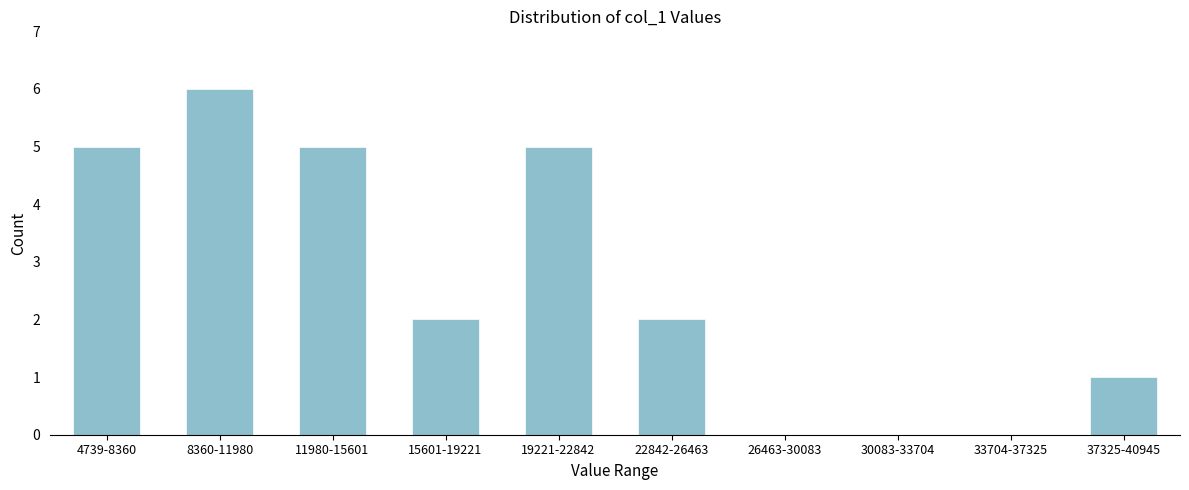

Reading right to left, what are all the values shown in this chart?

37325-40945=1	33704-37325=0	30083-33704=0	26463-30083=0	22842-26463=2	19221-22842=5	15601-19221=2	11980-15601=5	8360-11980=6	4739-8360=5